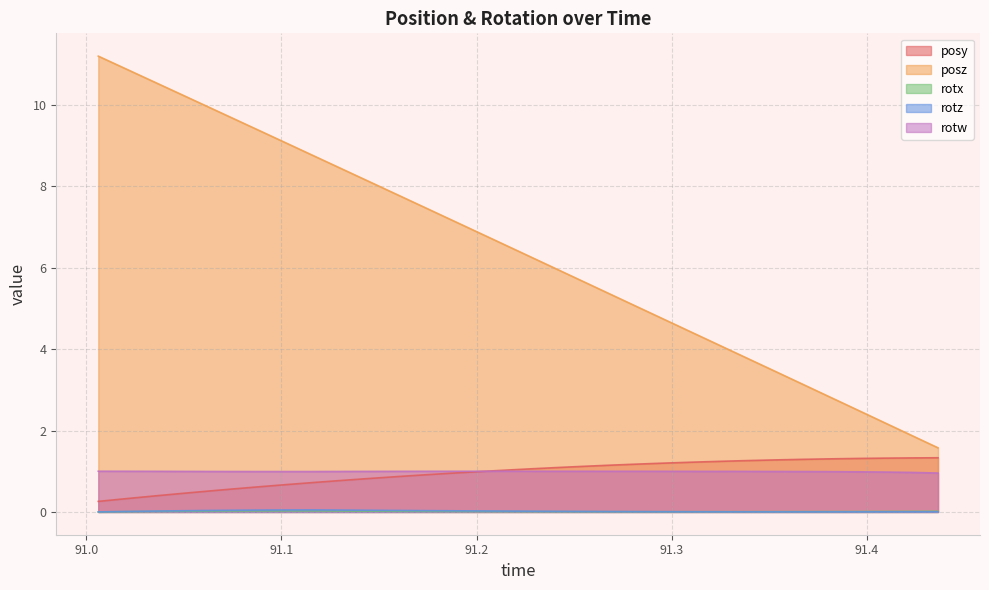

True or false: rotz has more than 0 points higher than both neighbors.

True